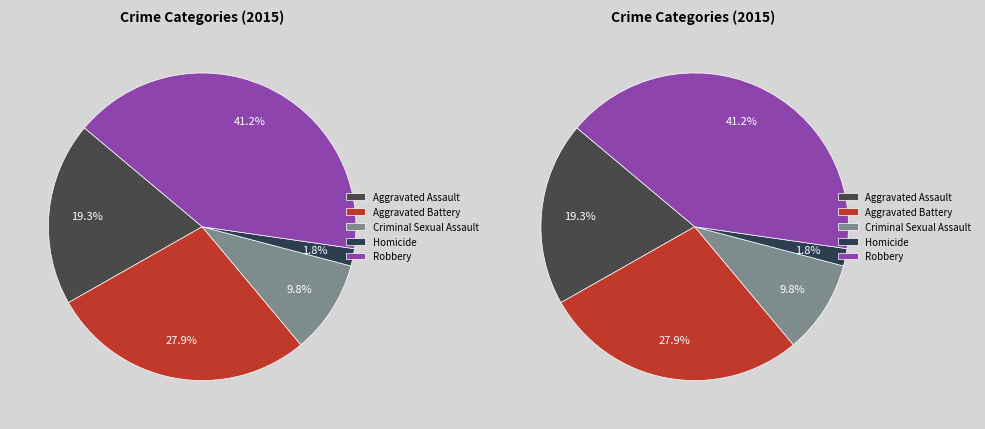

What is the total percentage of Homicide and Aggravated Battery?

29.7%